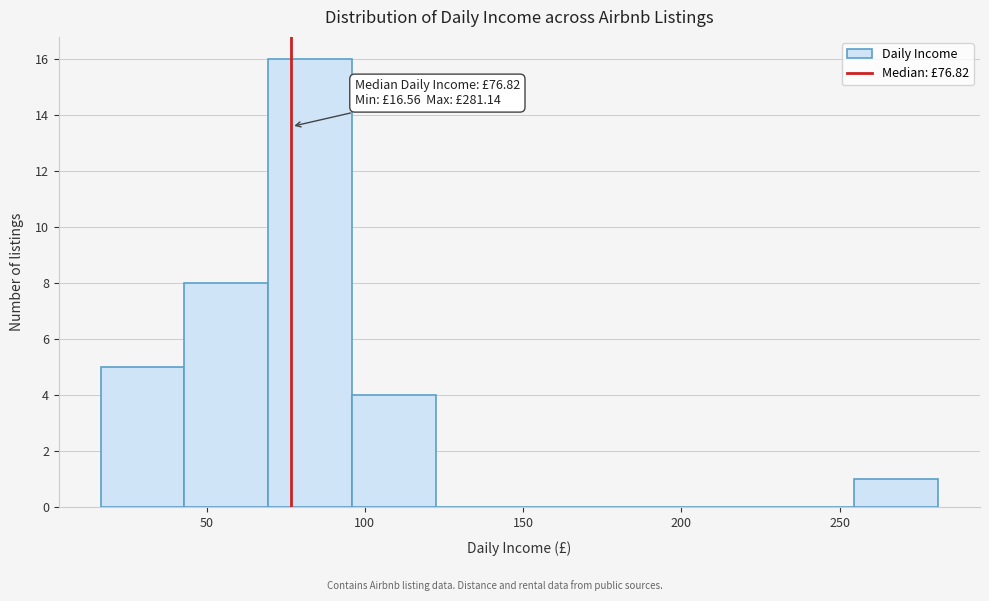

Over which range of the x-axis is the bar tallest?

70 to 95